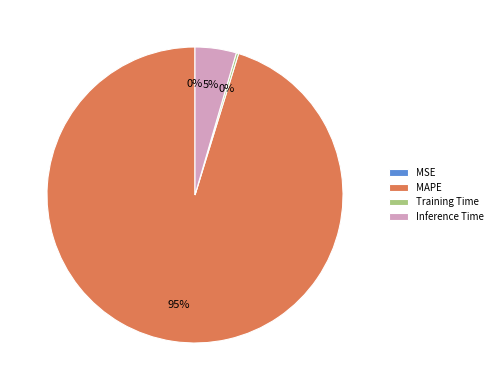

What is the largest slice in the pie chart?

MAPE